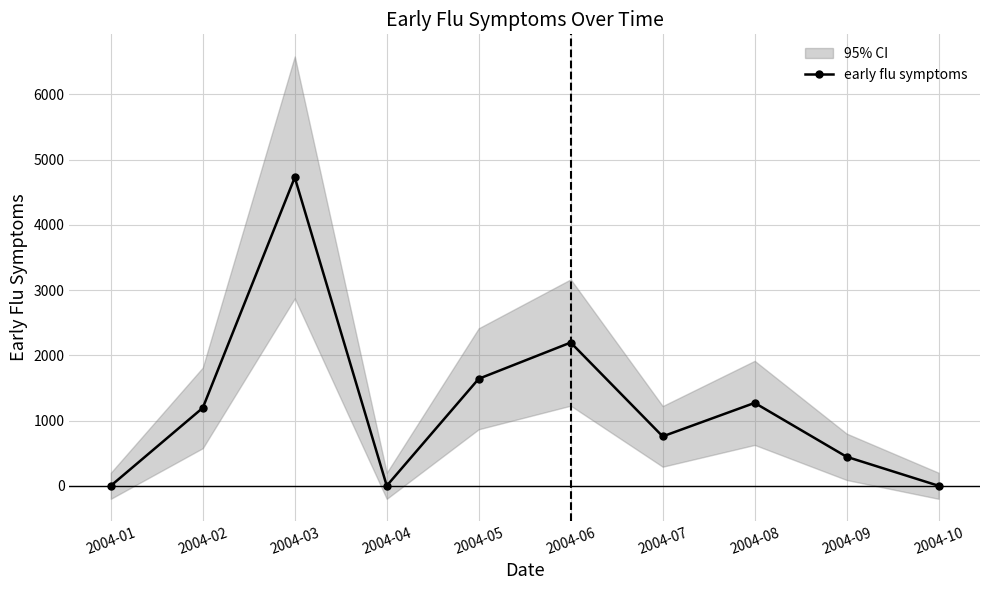

Does the chart display data point markers on the line(s)?

Yes